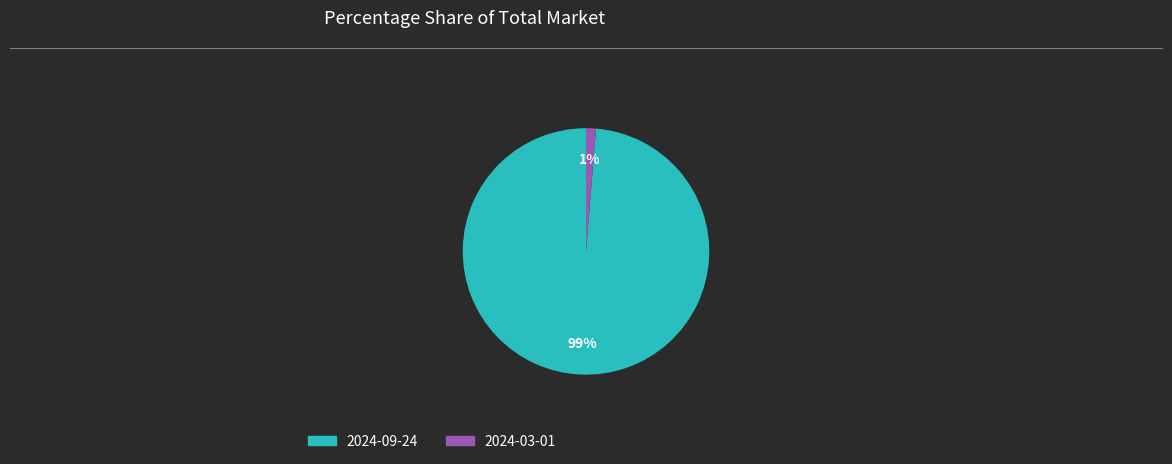

To the nearest percent, what is the combined percentage of 2024-03-01 and 2024-09-24?

100%